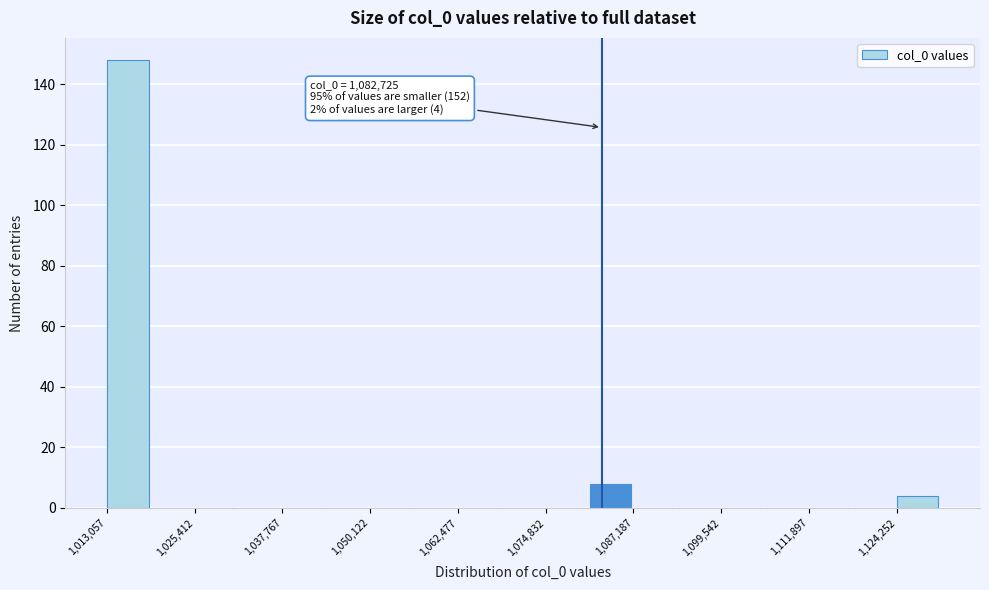

Around what value on the x-axis is the tallest bar? Give the approximate position of its centre, as read against the axis.

1016000